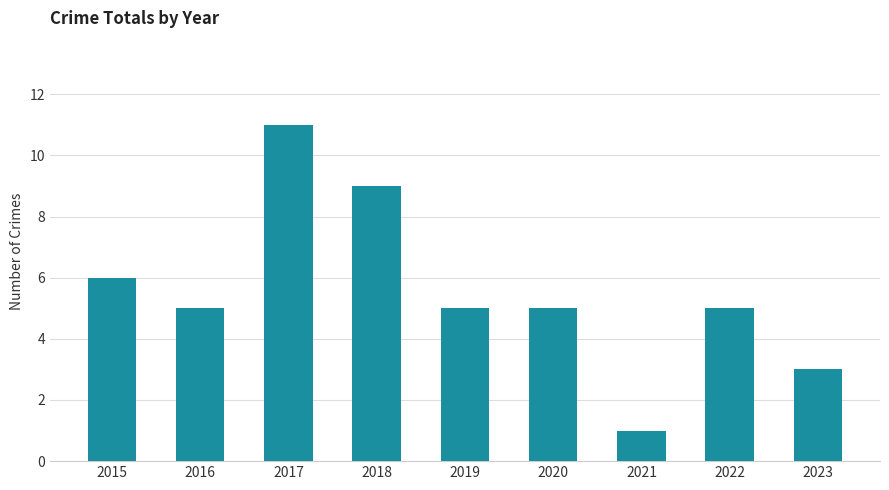

Between 2019 and 2021, which is larger?

2019